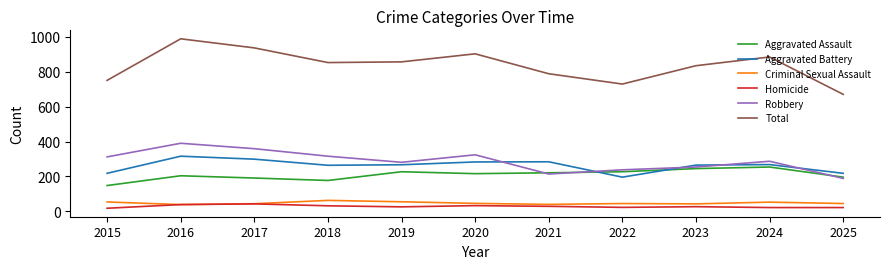

The value of Aggravated Battery at 2023 is 83. True or false?

False